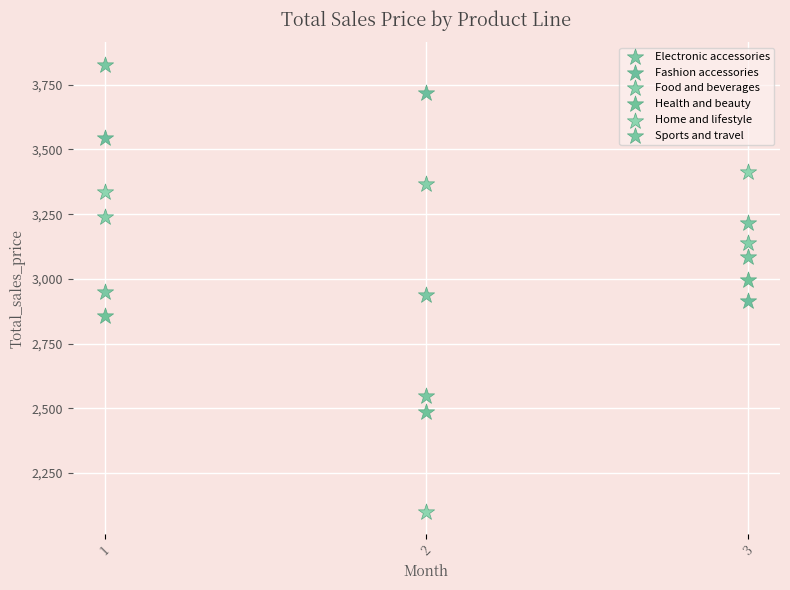

Which series reaches the maximum Y coordinate?

Sports and travel